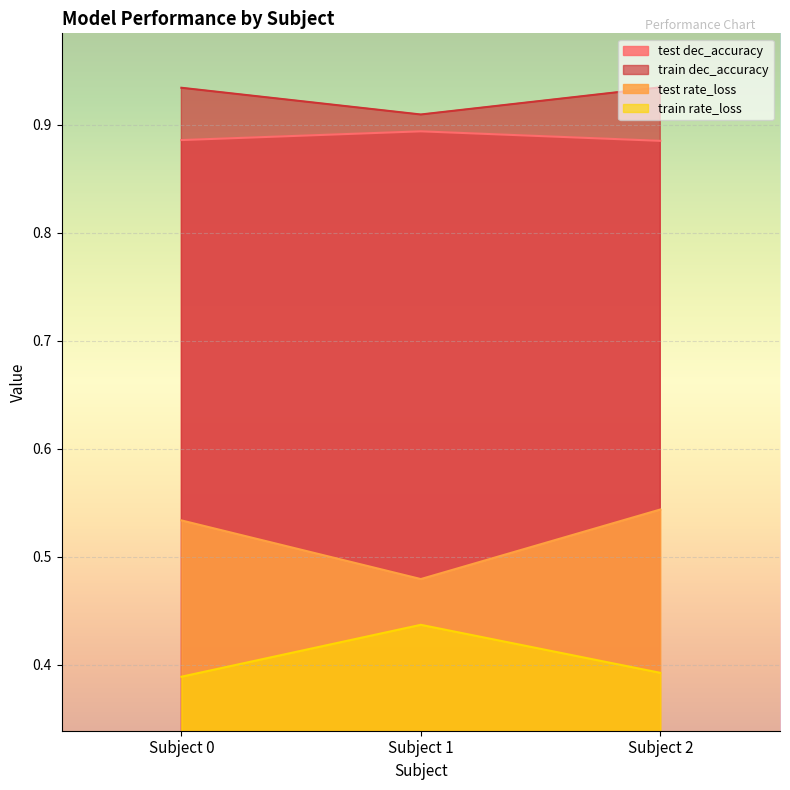

Is it true that train dec_accuracy equals 0.9 at Subject 2?

True